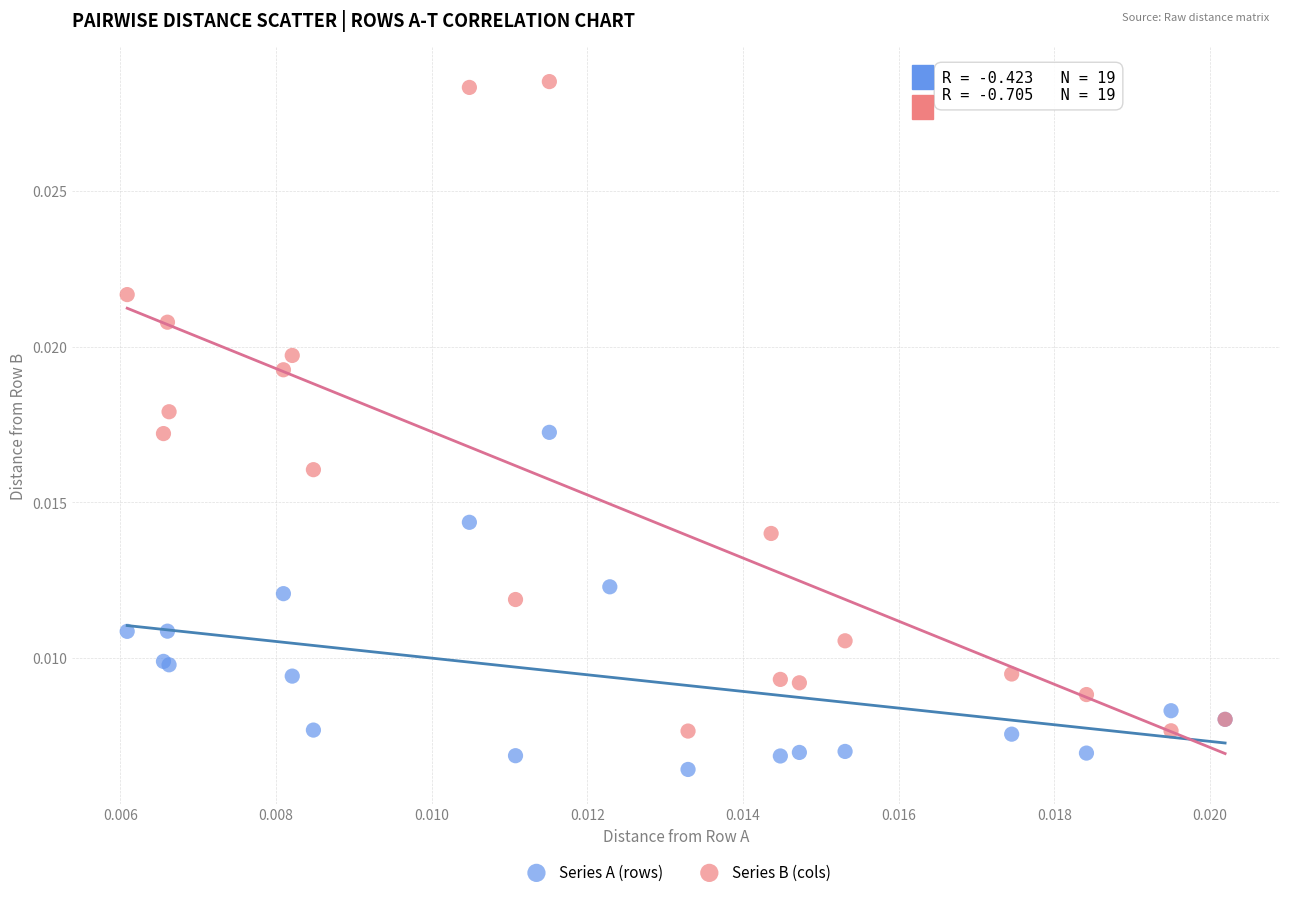

What are all the series names shown in the legend?

Series A (rows), Series B (cols)